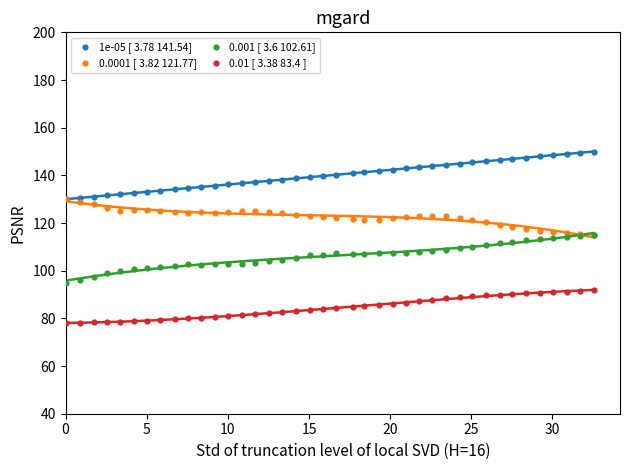

What are all the series names shown in the legend?

1e-05 [ 3.78 141.54], 0.0001 [ 3.82 121.77], 0.001 [ 3.6 102.61], 0.01 [ 3.38 83.4 ]